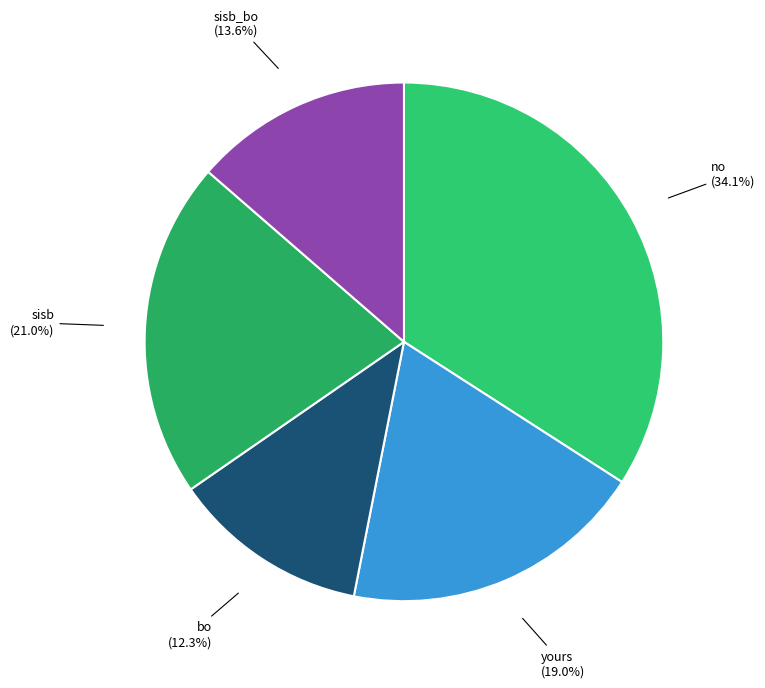

What is the ratio of the value at sisb to the value at yours?

1.1